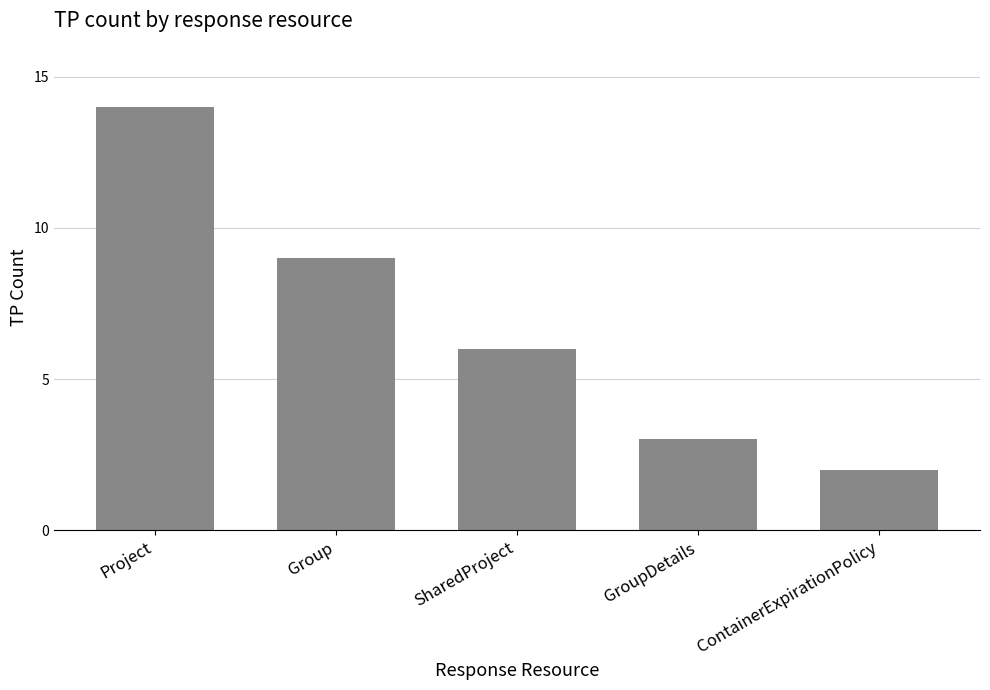

How many values are below 6?

2